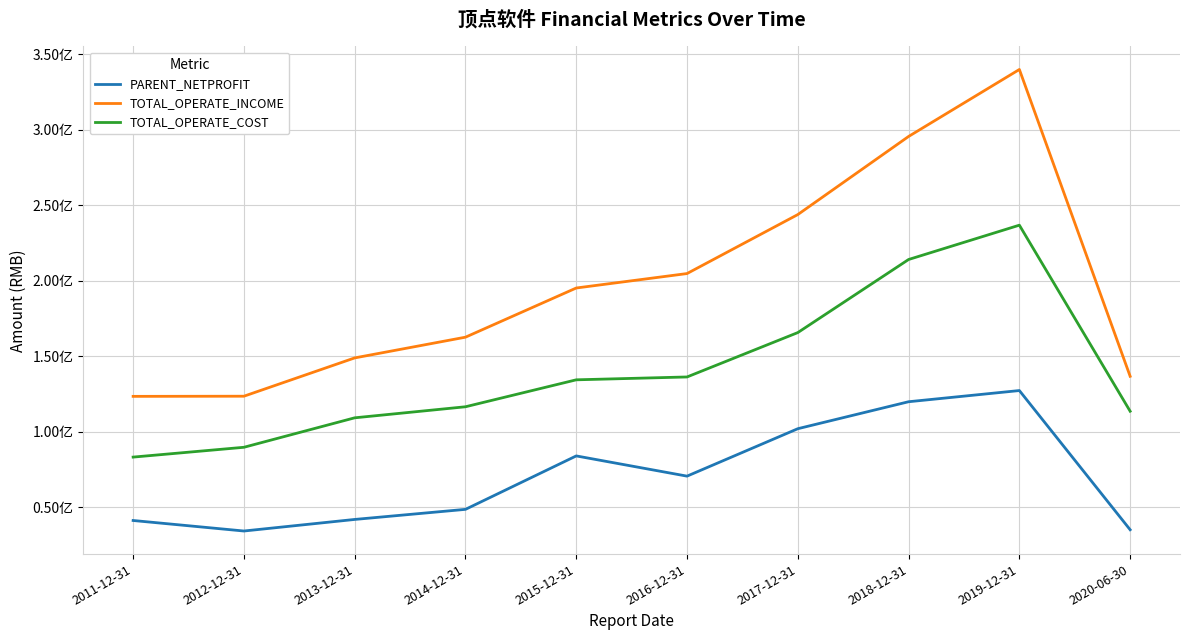

What are all the series names shown in the legend?

PARENT_NETPROFIT, TOTAL_OPERATE_INCOME, TOTAL_OPERATE_COST